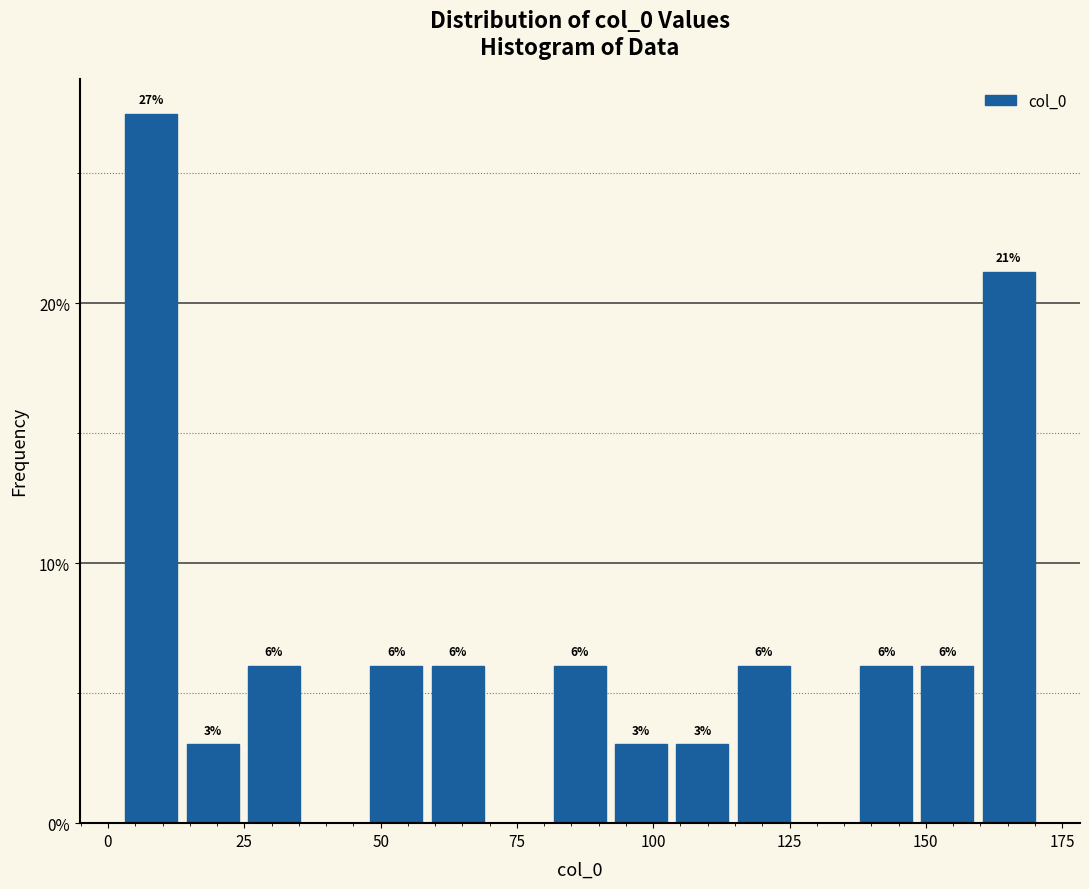

Around what value on the x-axis is the tallest bar? Give the approximate position of its centre, as read against the axis.

10